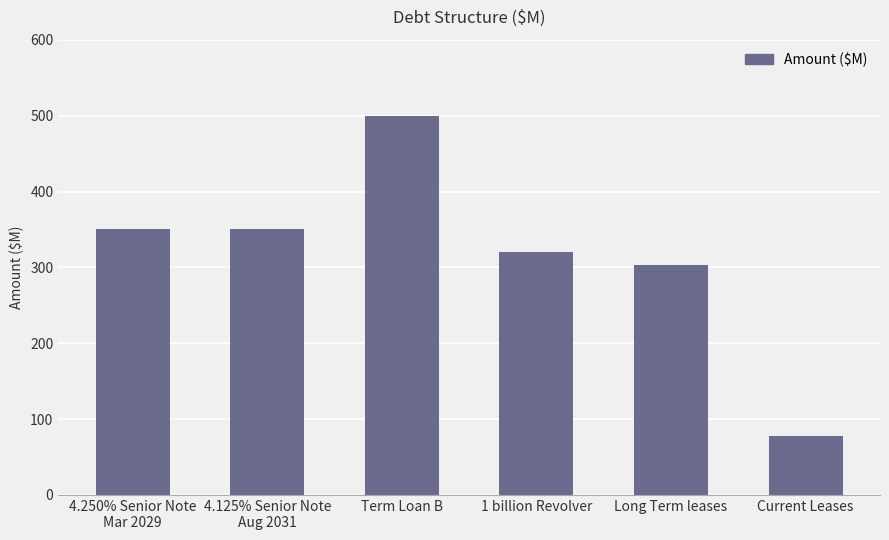

What position from the right is Long Term leases?

2